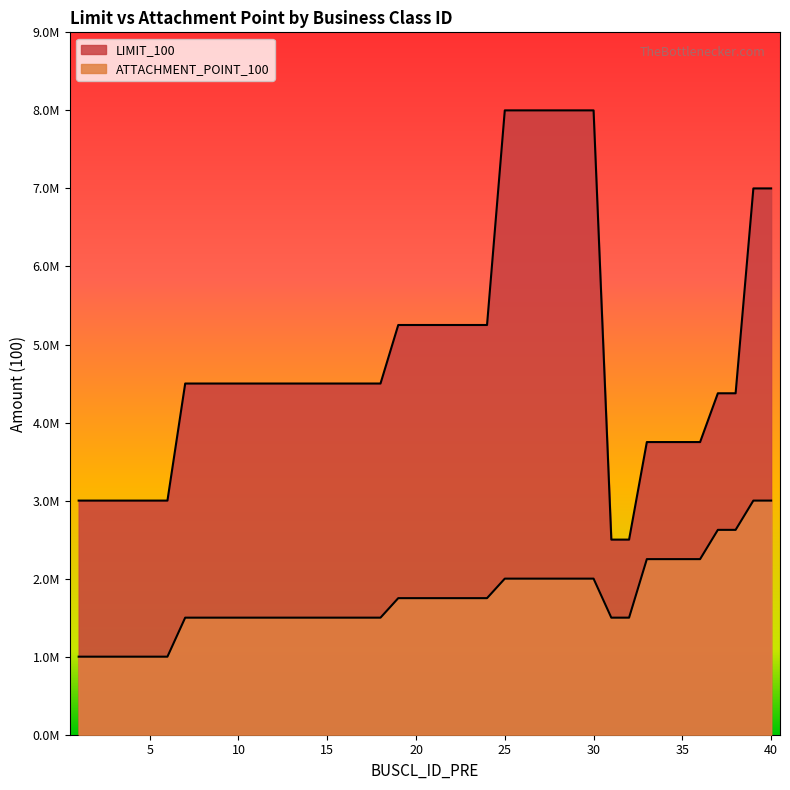

At 38, list the series in order from largest to smallest.

LIMIT_100, ATTACHMENT_POINT_100